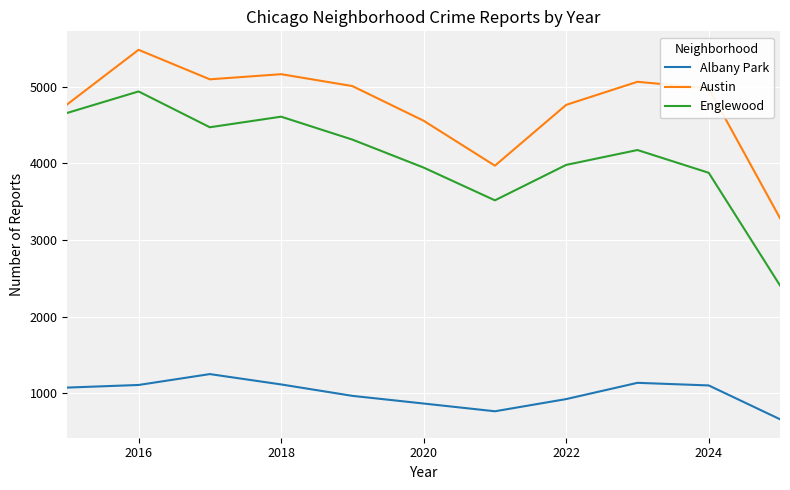

Rank the series by their average value, from highest to lowest.

Austin, Englewood, Albany Park